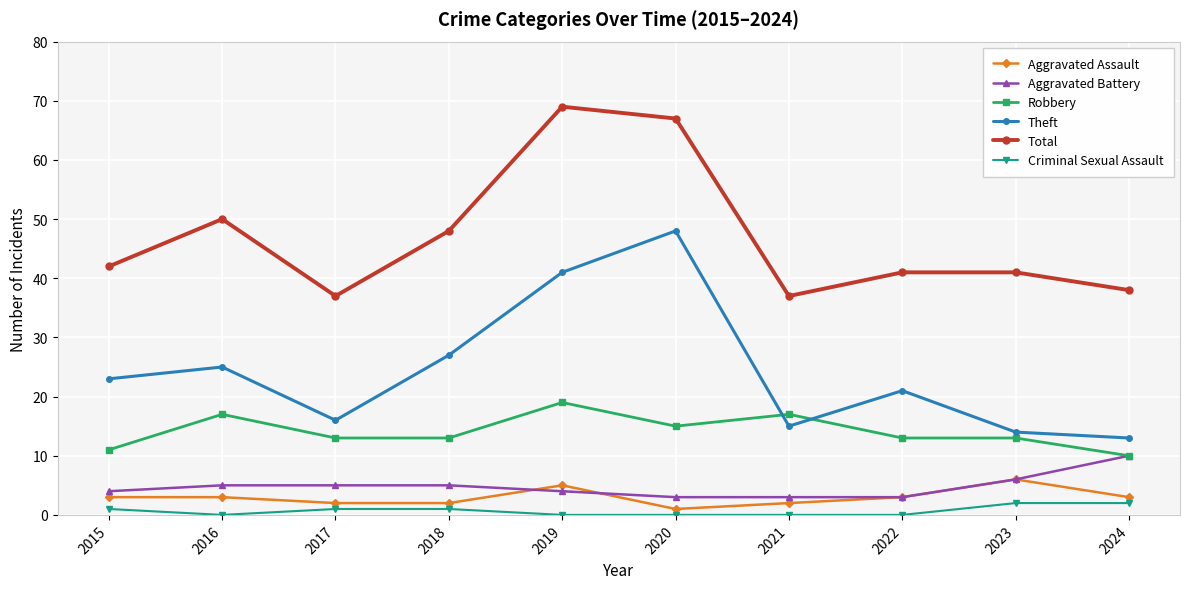

Reading left to right, list all the values displayed in this chart.

Aggravated Assault: 2015=3	2016=3	2017=2	2018=2	2019=5	2020=1	2021=2	2022=3	2023=6	2024=3
Aggravated Battery: 2015=4	2016=5	2017=5	2018=5	2019=4	2020=3	2021=3	2022=3	2023=6	2024=10
Robbery: 2015=11	2016=17	2017=13	2018=13	2019=19	2020=15	2021=17	2022=13	2023=13	2024=10
Theft: 2015=23	2016=25	2017=16	2018=27	2019=41	2020=48	2021=15	2022=21	2023=14	2024=13
Total: 2015=42	2016=50	2017=37	2018=48	2019=69	2020=67	2021=37	2022=41	2023=41	2024=38
Criminal Sexual Assault: 2015=1	2016=0	2017=1	2018=1	2019=0	2020=0	2021=0	2022=0	2023=2	2024=2